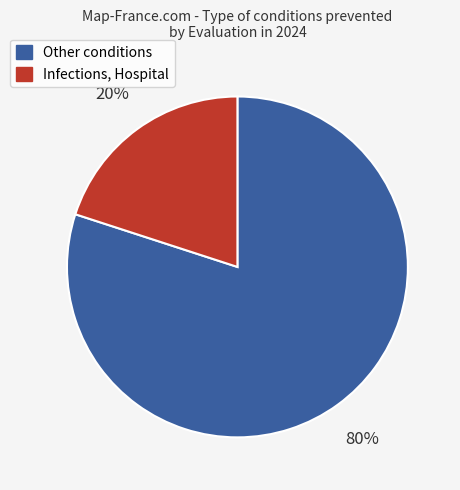

To the nearest percent, what is the difference between the largest and smallest slice percentages?

60%